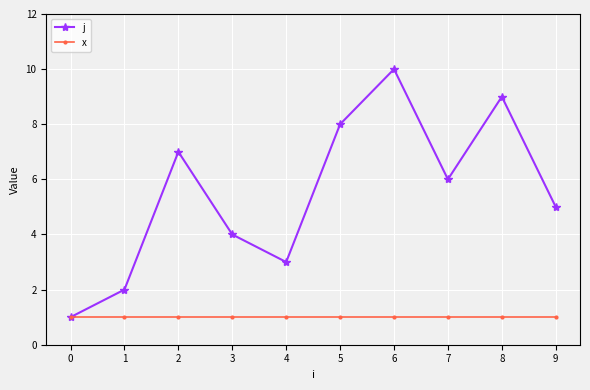

Which series has the largest range (max minus min)?

j